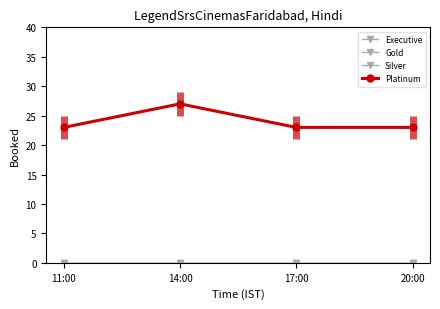

Reading left to right, what are all the values shown in this chart?

Executive: 11:00=0	14:00=0	17:00=0	20:00=0
Gold: 11:00=0	14:00=0	17:00=0	20:00=0
Silver: 11:00=0	14:00=0	17:00=0	20:00=0
Platinum: 11:00=23	14:00=27	17:00=23	20:00=23